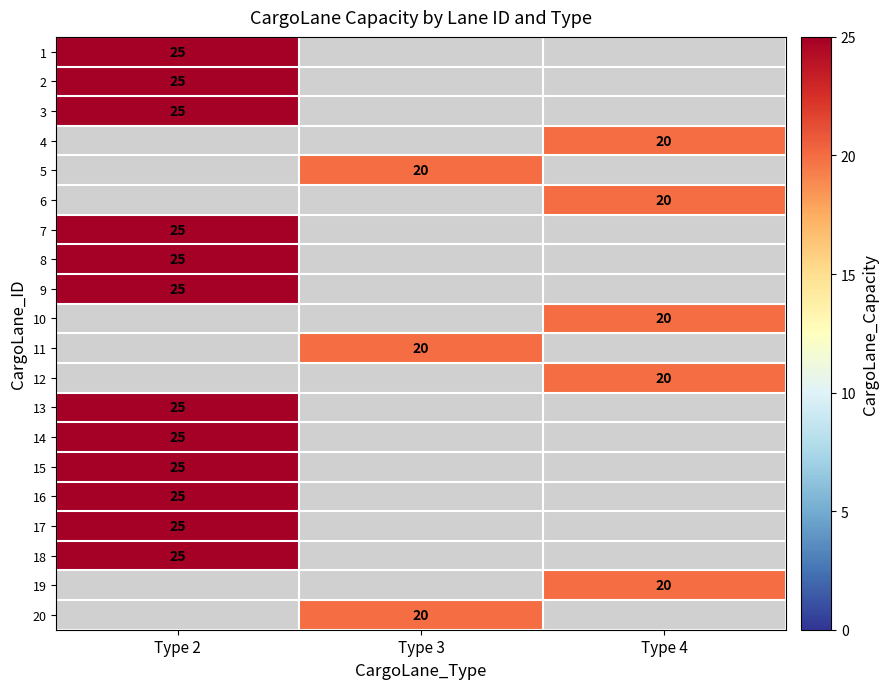

Is it true that 3 equals 25 at Type 2?

True